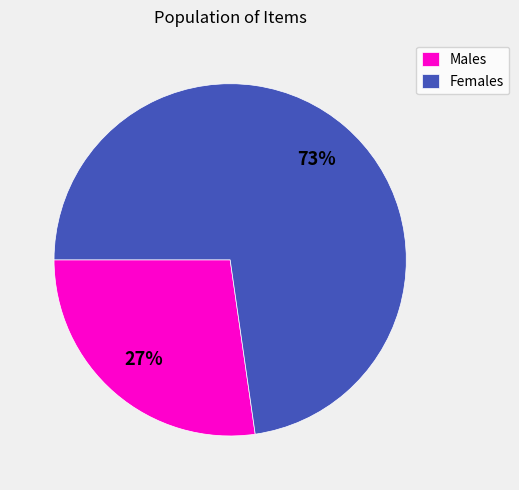

How many slices are in this pie chart?

2